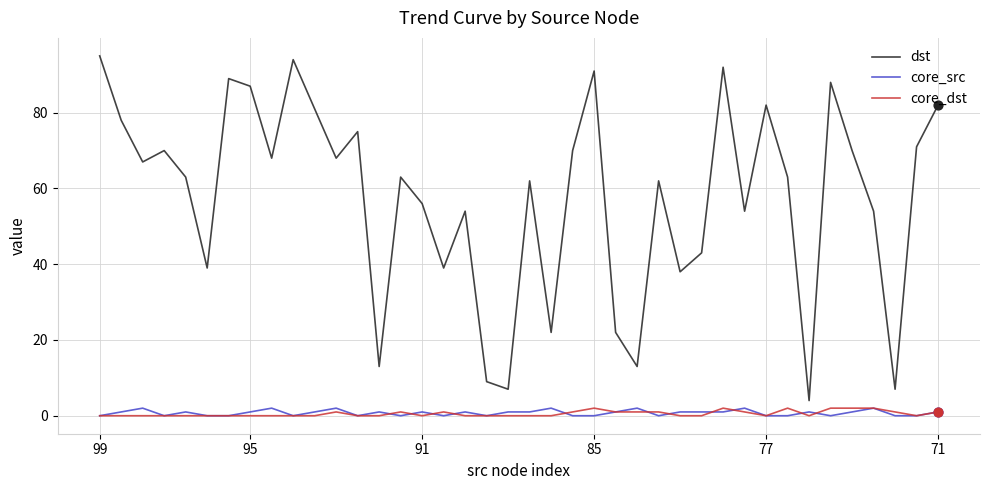

Which series has the largest total across all categories?

dst